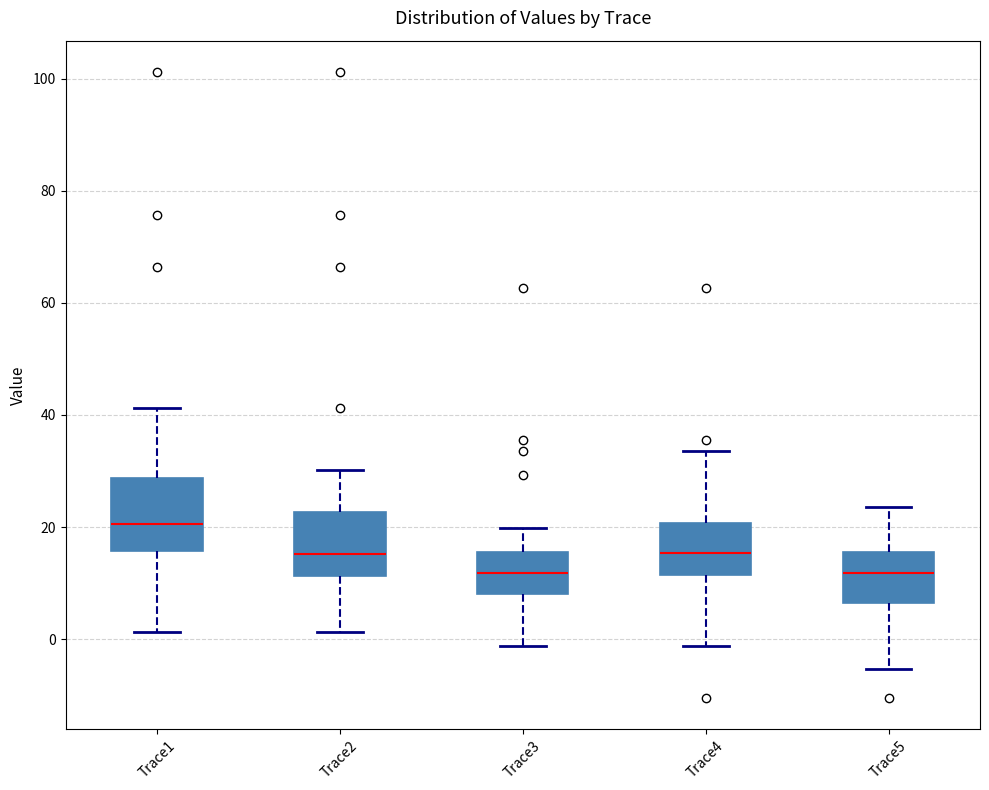

Where does the median line of the box for Trace1 sit on the y-axis? The values are not printed on the chart, so give them approximately, as read against the axis.

20